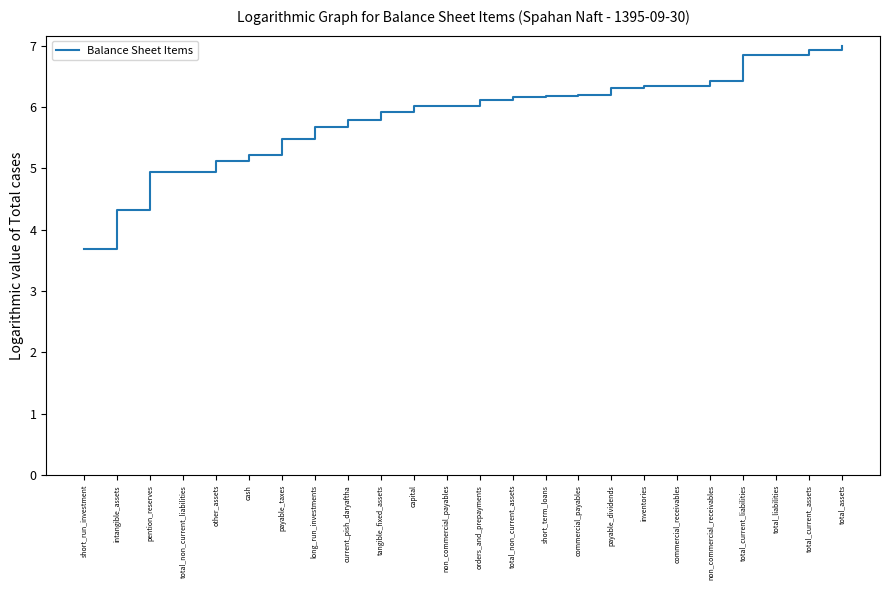

True or false: the data shows 8.1 at cash.

False